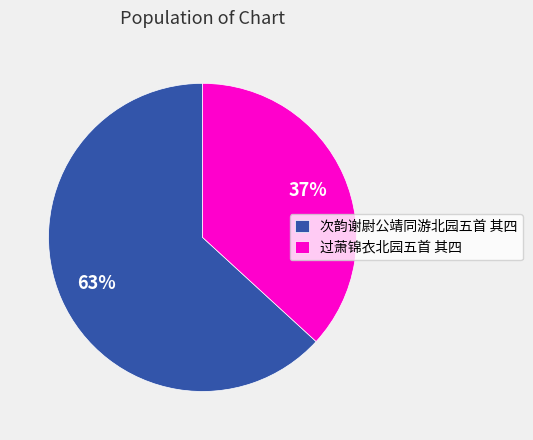

What is the smallest slice in the pie chart?

过萧锦衣北园五首 其四